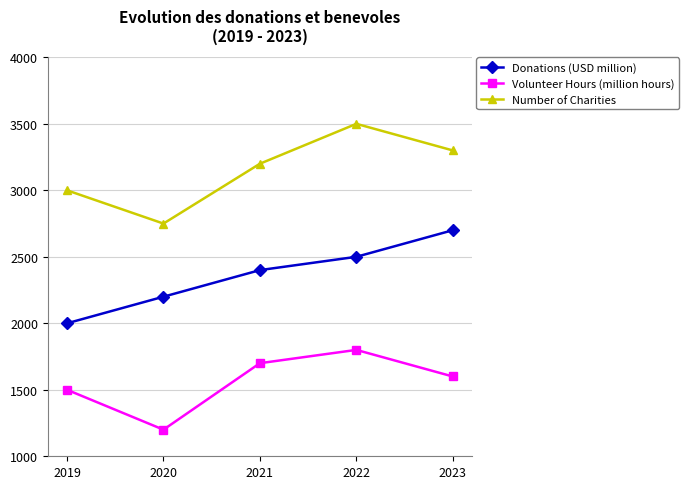

Reading left to right, list all the values displayed in this chart.

Donations (USD million): 2000	2200	2400	2500	2700
Volunteer Hours (million hours): 1500	1200	1700	1800	1600
Number of Charities: 3000	2750	3200	3500	3300